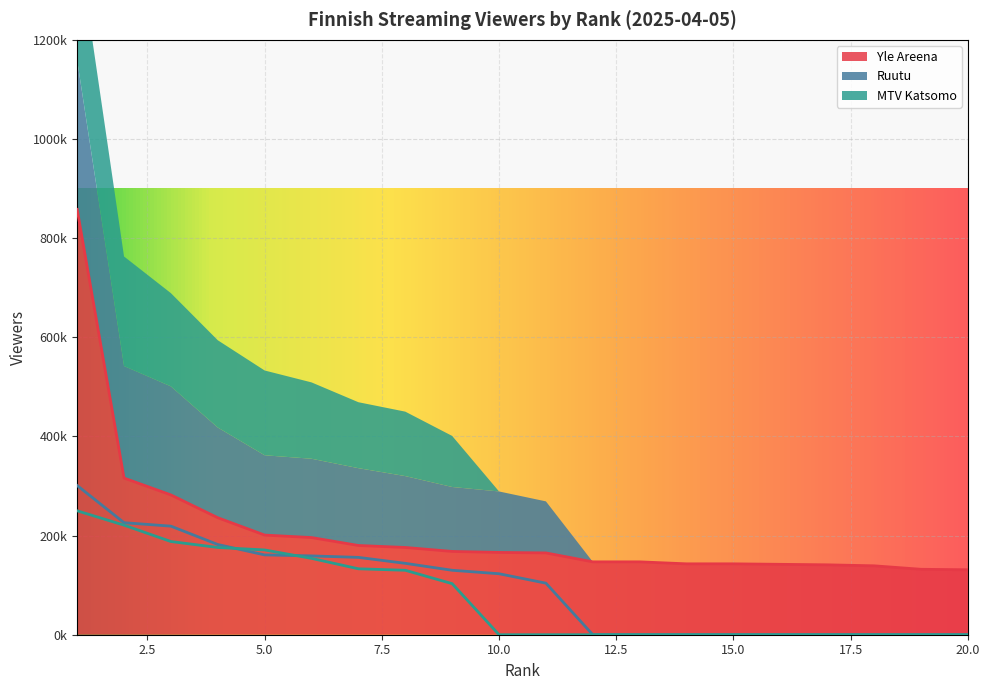

True or false: Yle Areena has more than 0 points higher than both neighbors.

False